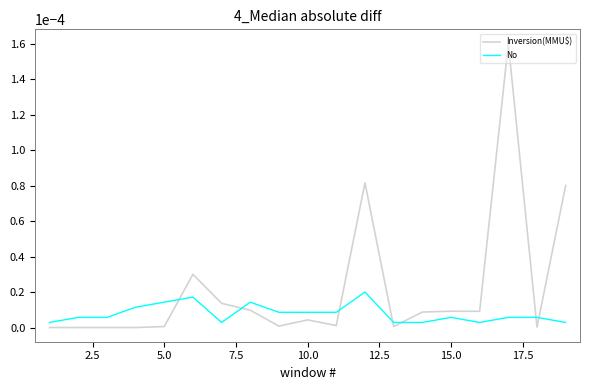

Which series has the largest total across all categories?

Inversion(MMU$)